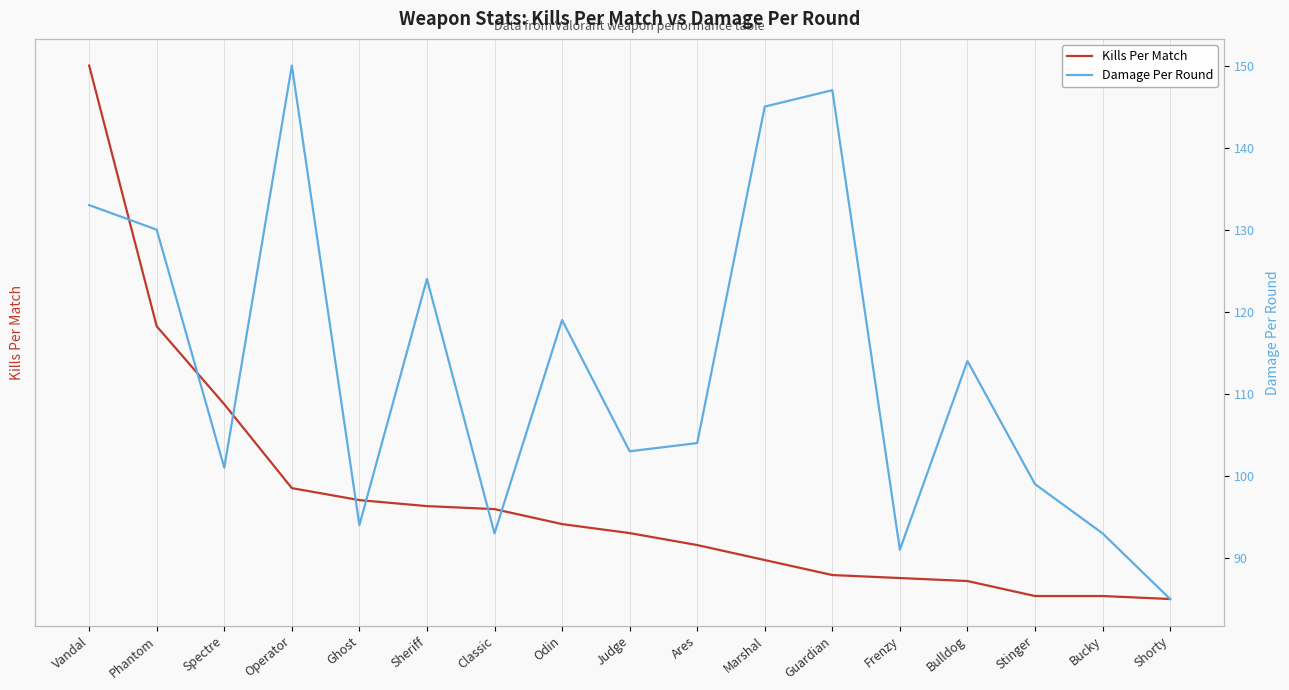

Does the chart display data point markers on the line(s)?

No